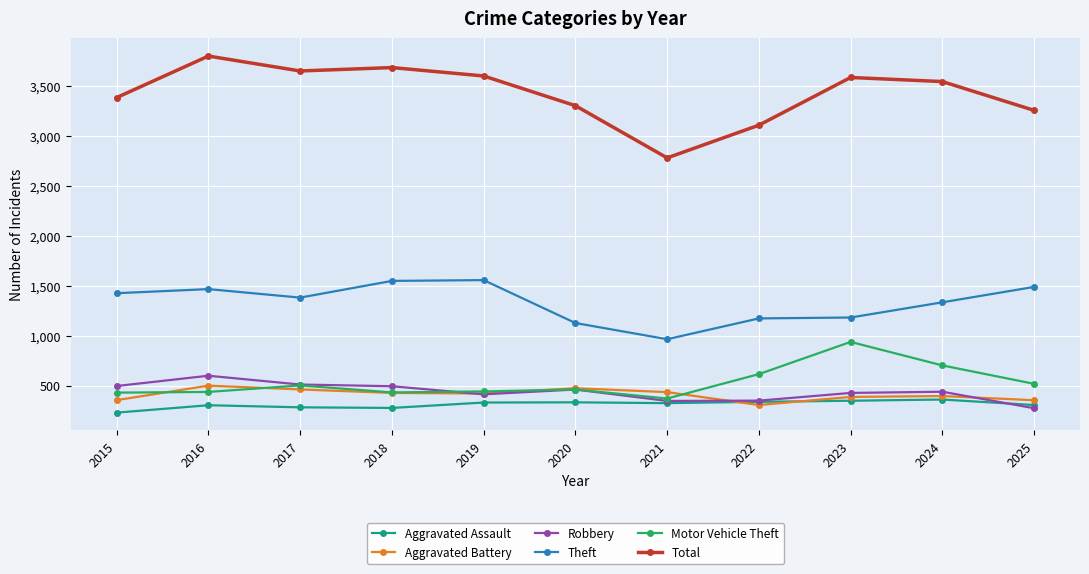

What is the value of the Aggravated Battery point at the 3rd from the left?

464